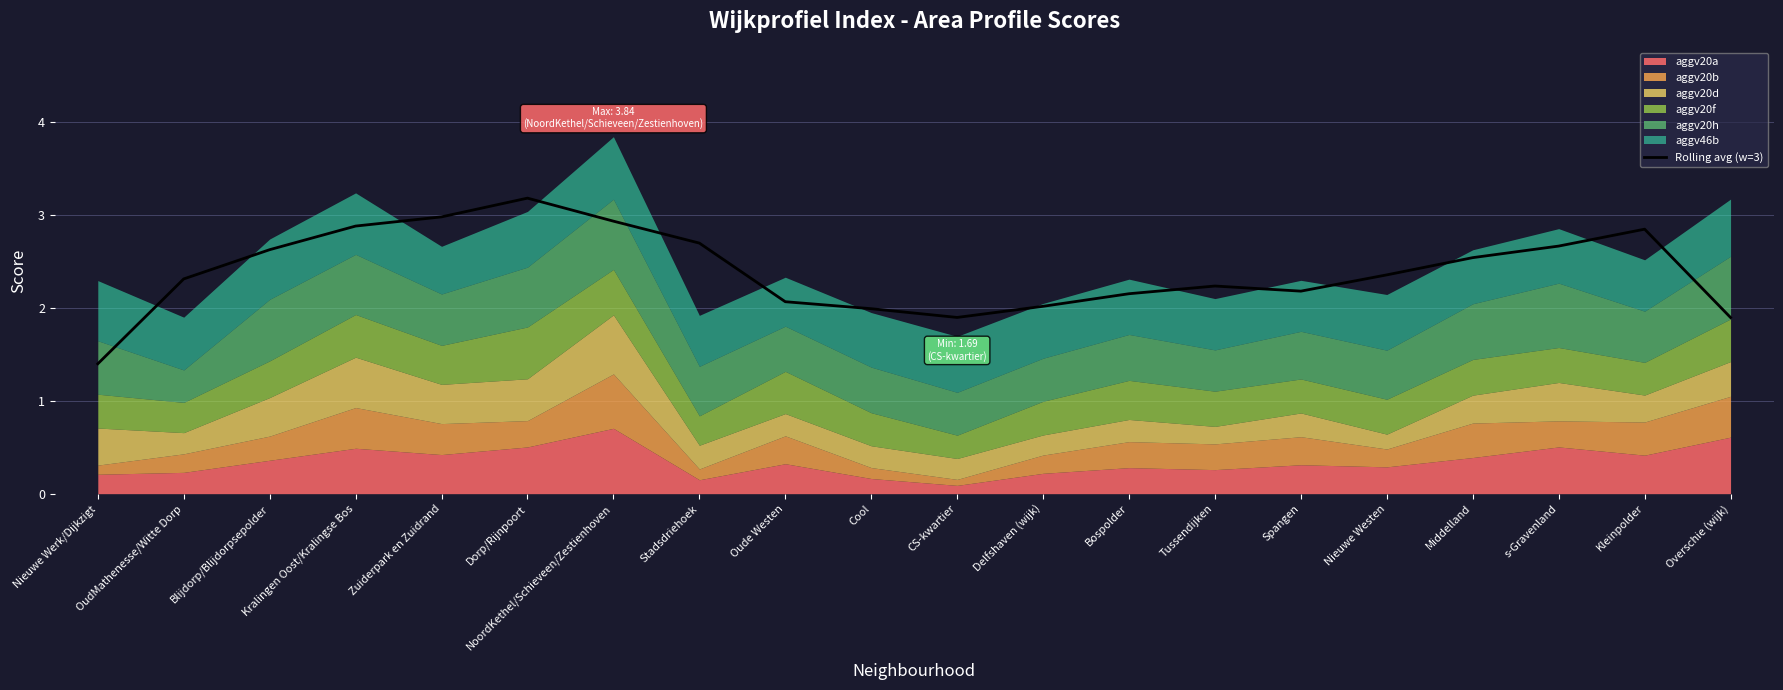

How many interior local peaks (higher than both neighbors) does the data have?

3